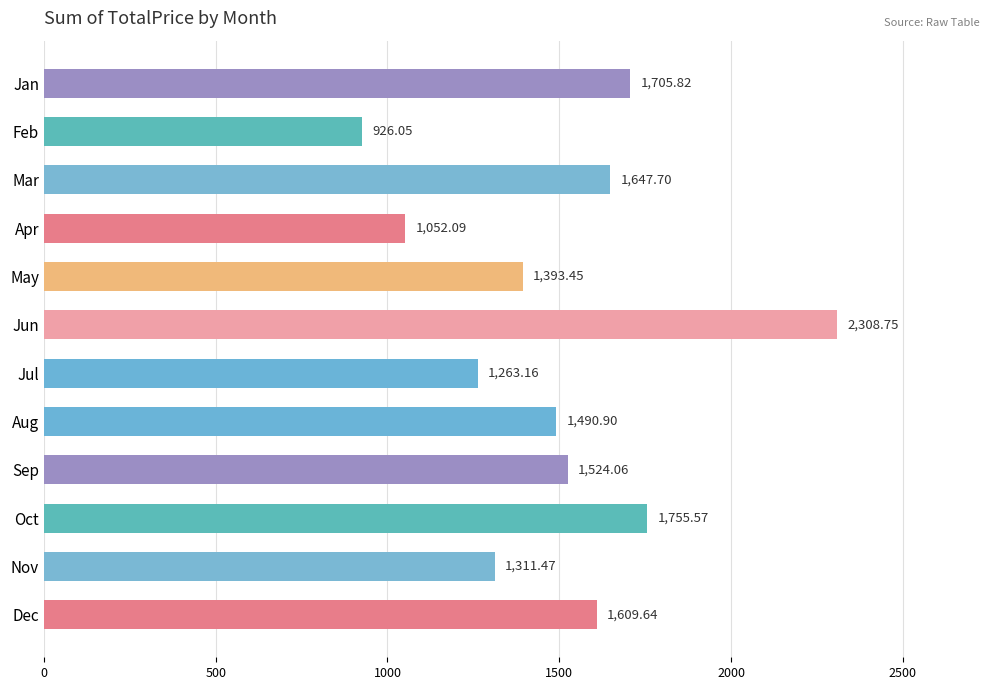

What is the difference between the second highest and minimum values?

829.5